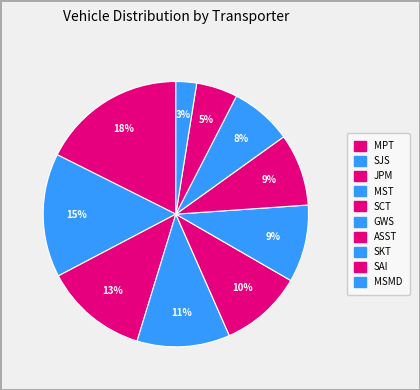

To the nearest percent, what portion does SKT represent?

8%